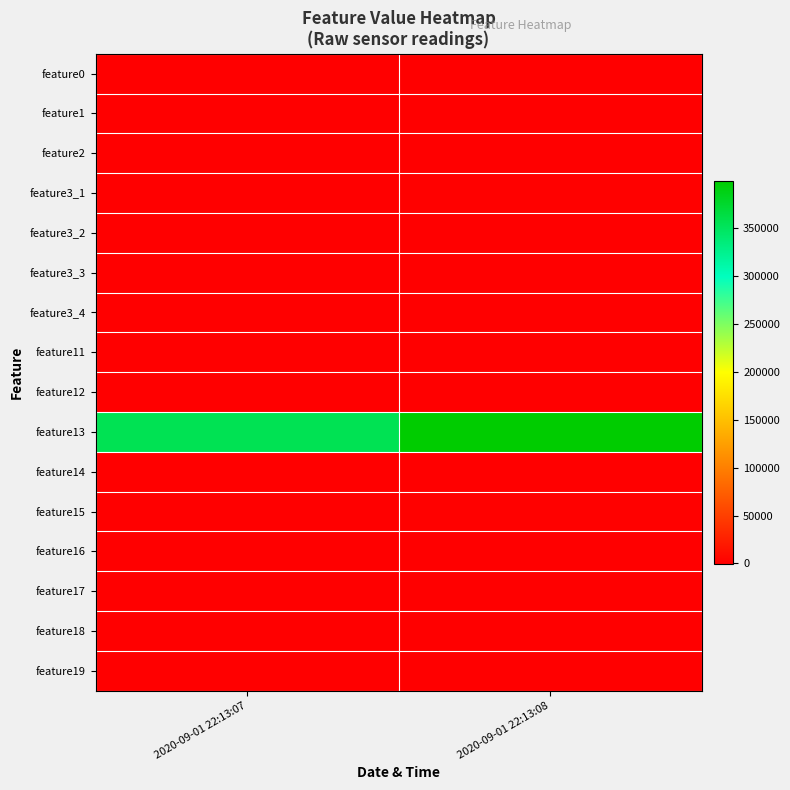

Which has a higher value, 2020-09-01 22:13:08 or 2020-09-01 22:13:07?

2020-09-01 22:13:08